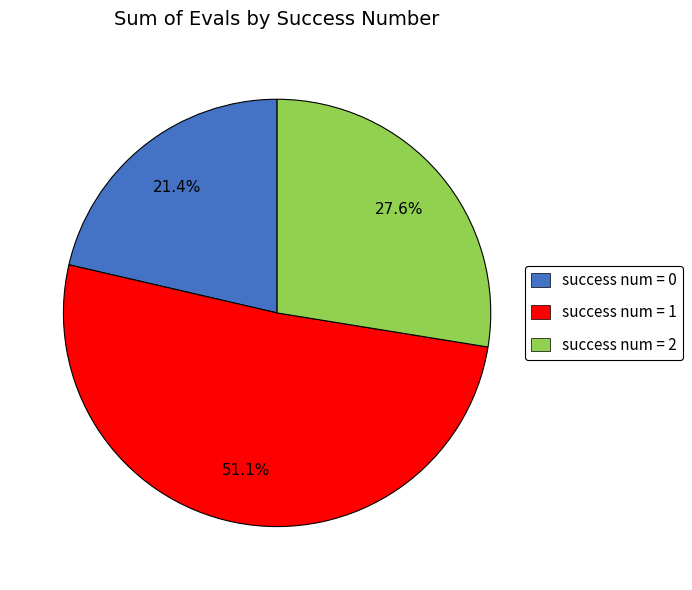

Does any single category account for the majority?

Yes